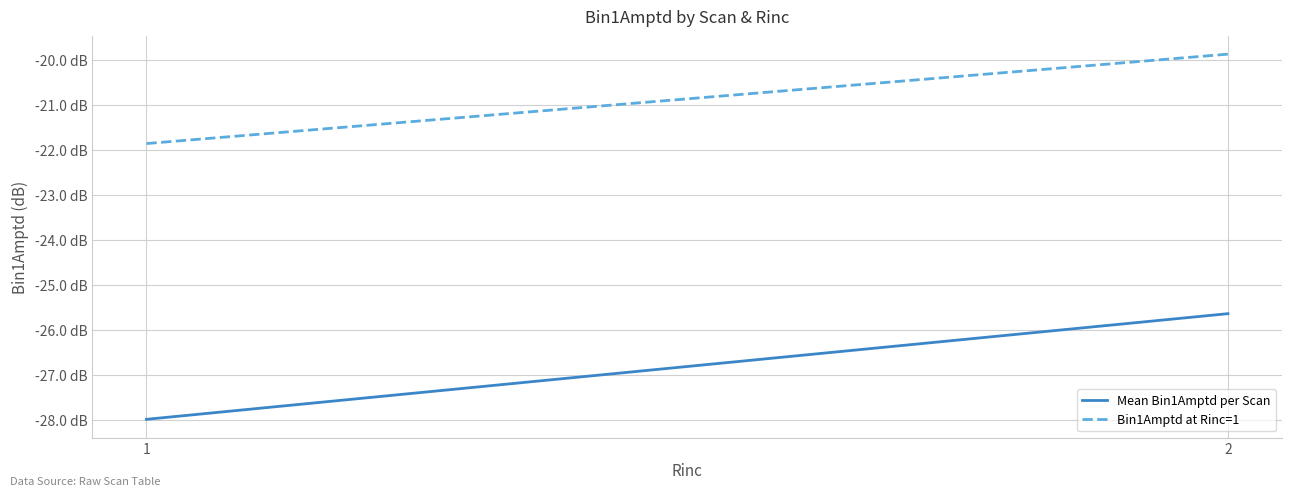

What is the difference between the Mean Bin1Amptd per Scan values at 2 and 1?

2.3